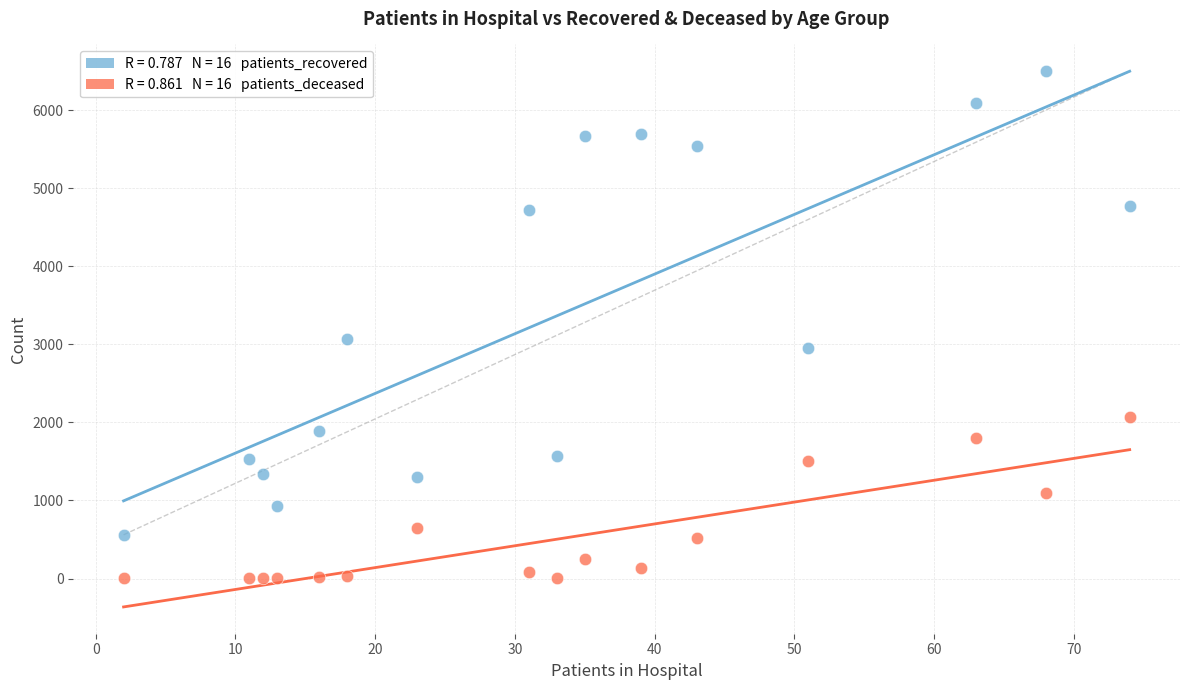

Across all data points, what is the range of X values (max minus min)?

72